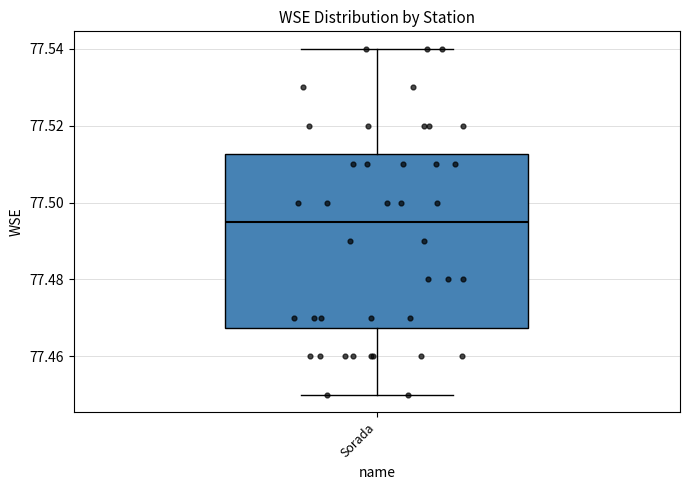

Read this box plot against the y-axis: the position of the median line, the range covered by the box, and the ends of both whiskers. The values are not printed on the chart, so give them approximately, as read against the axis.

median 77.496, box 77.468 to 77.512, whiskers 77.450 to 77.540